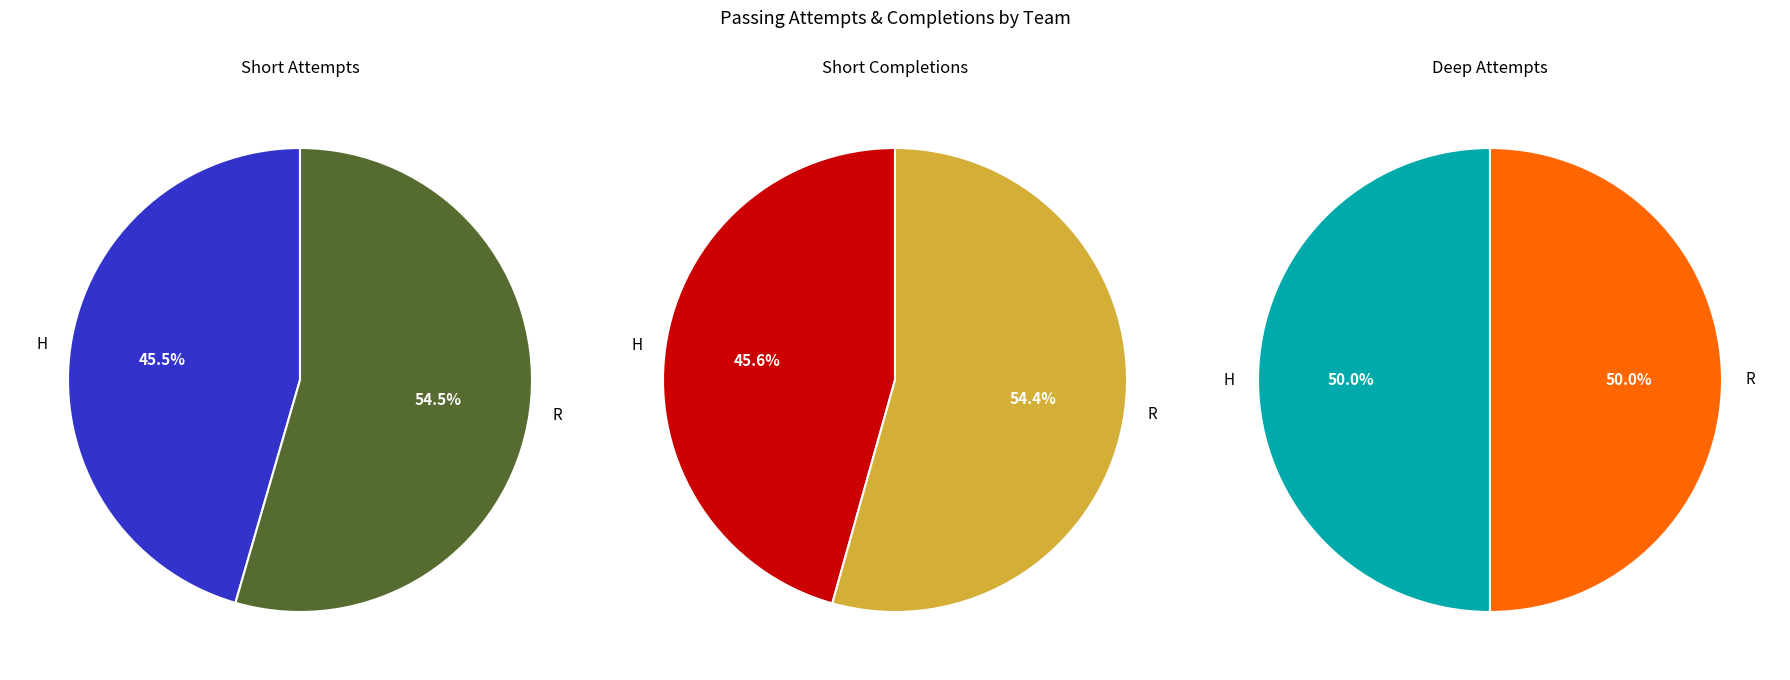

What percentage is the H slice, to the nearest percent?

50%